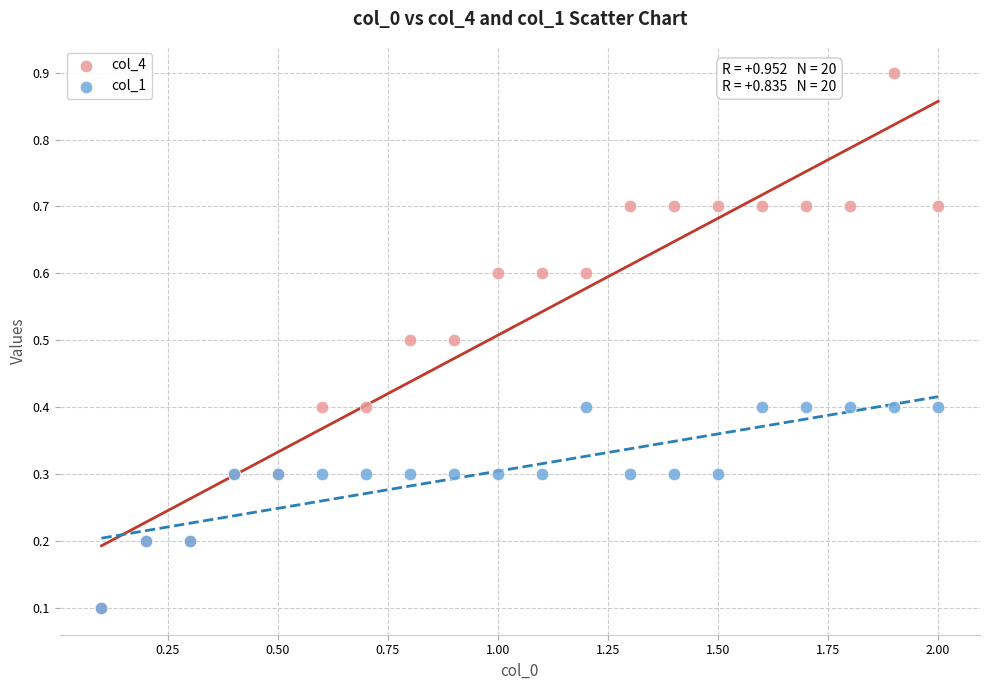

Which series has the widest spread of Y values?

col_4